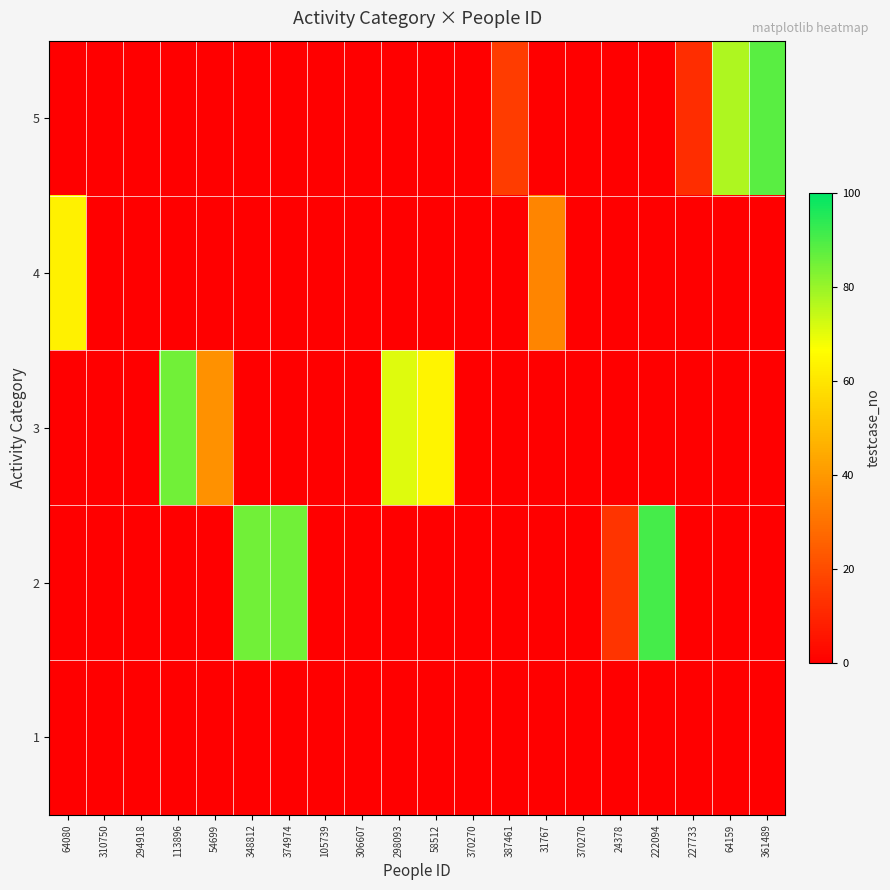

Count the number of data series in this chart.

5